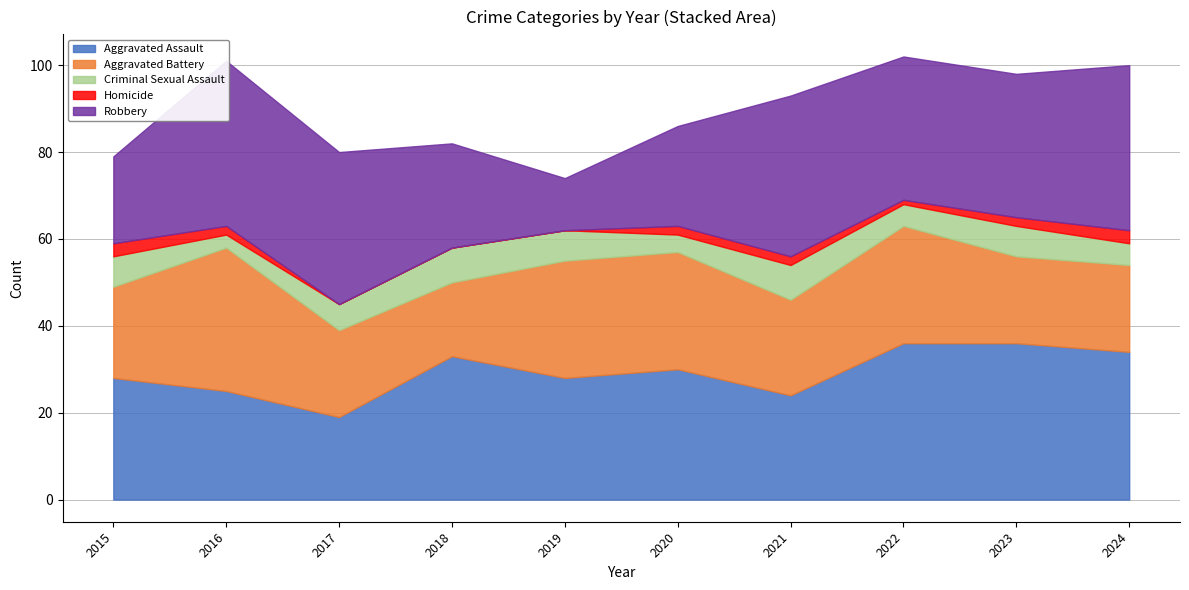

Count the Homicide values in the range 0 to 2.

8